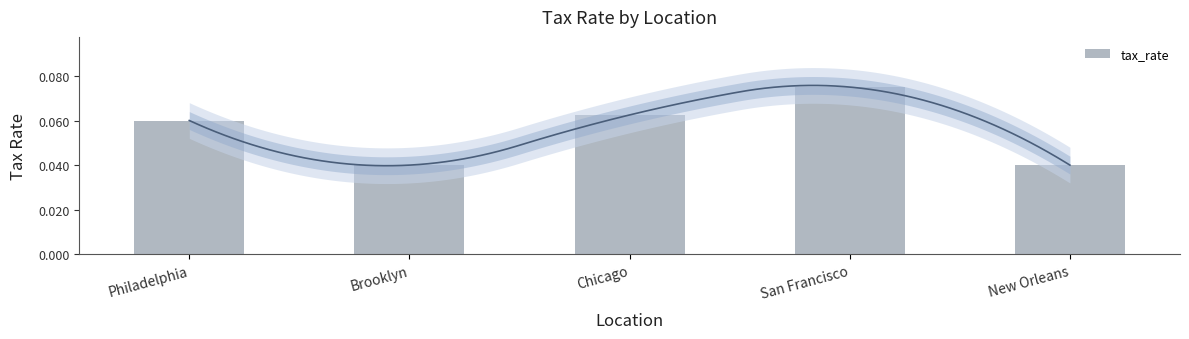

What is the sum of the values at Philadelphia and San Francisco?

0.1